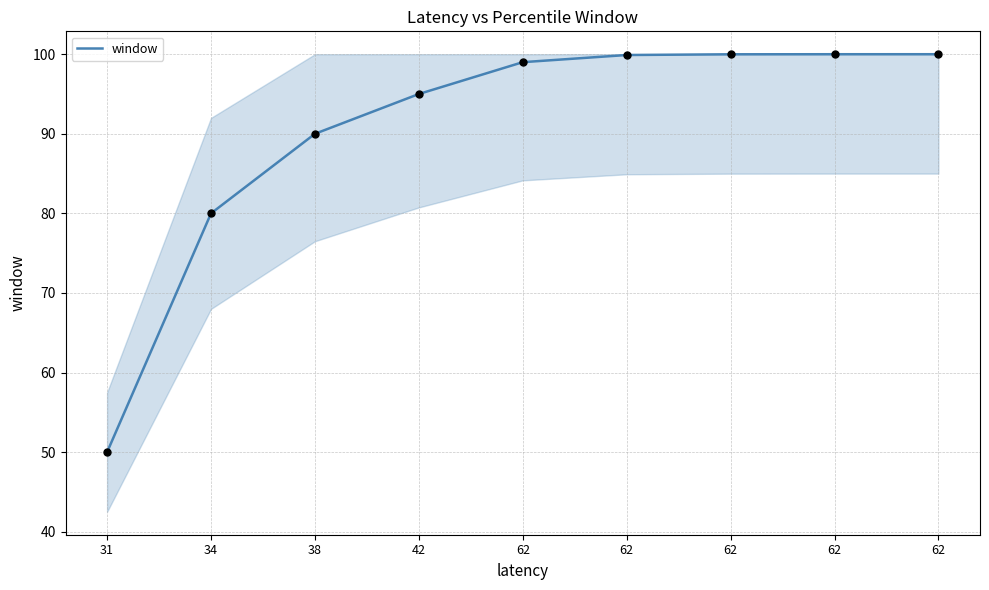

Between 62 and 62, which is larger?

62